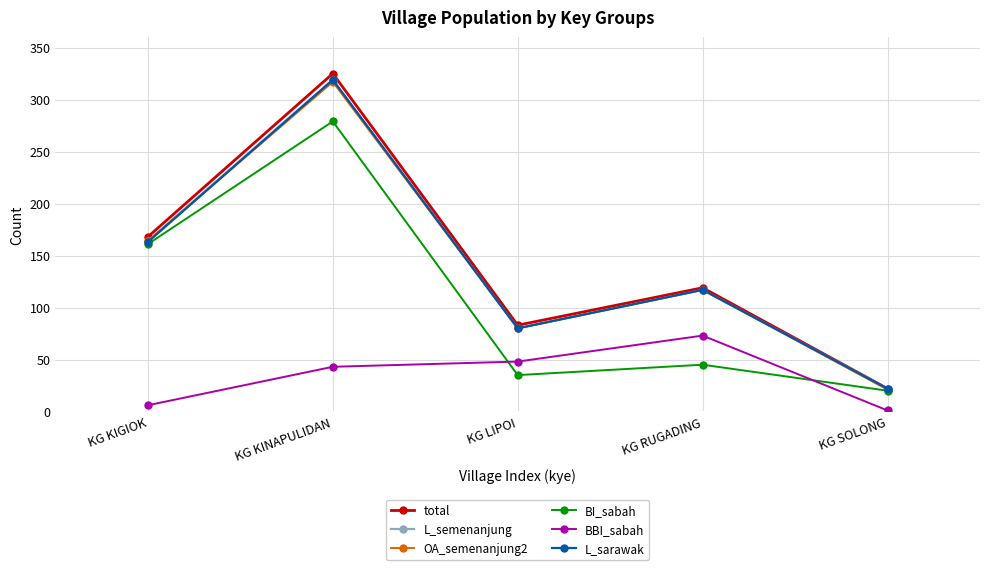

What are all the series names shown in the legend?

total, L_semenanjung, OA_semenanjung2, BI_sabah, BBI_sabah, L_sarawak